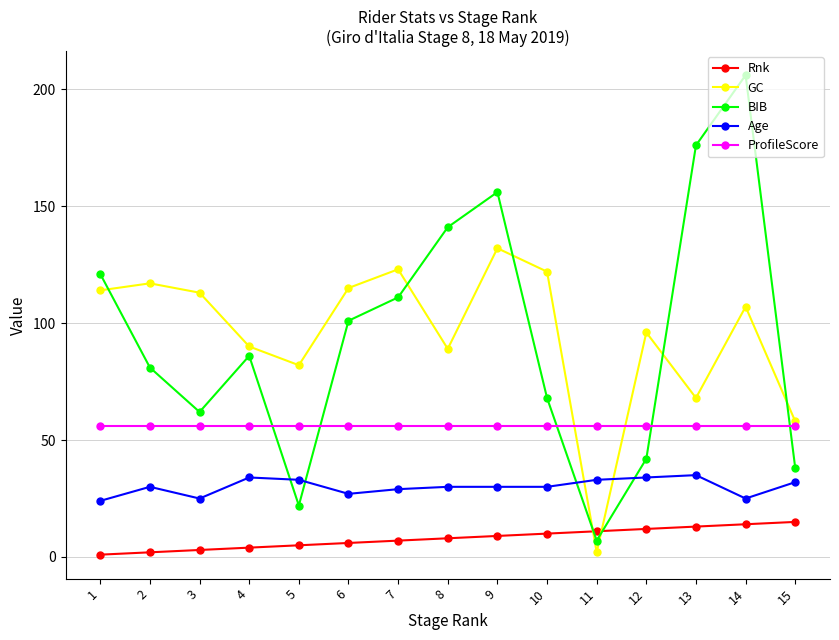

What is the greatest value displayed?

206